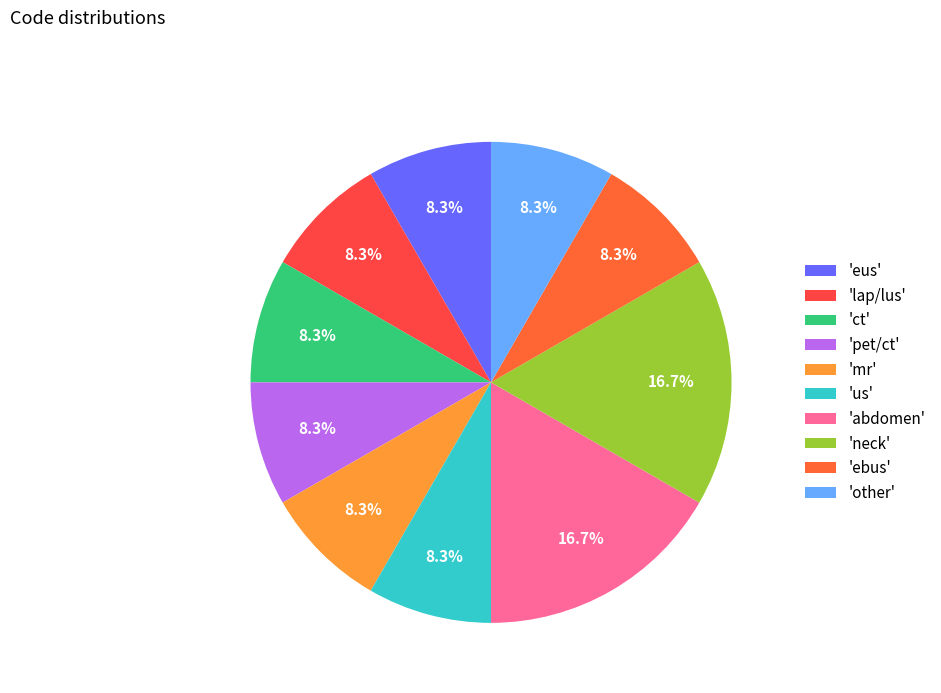

Count the number of slices in the pie.

10